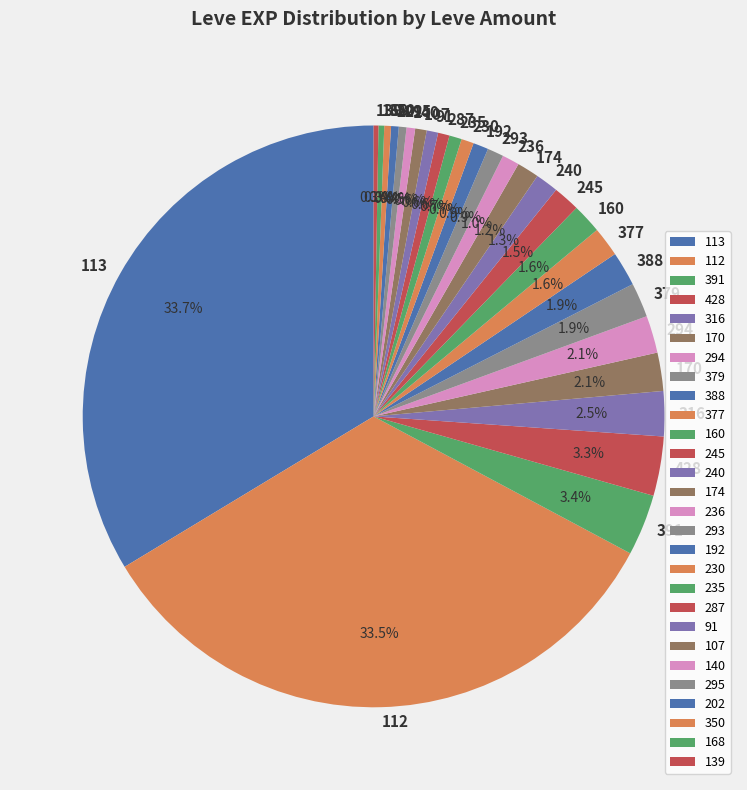

What percentage is NOT represented by 174?

98.8%